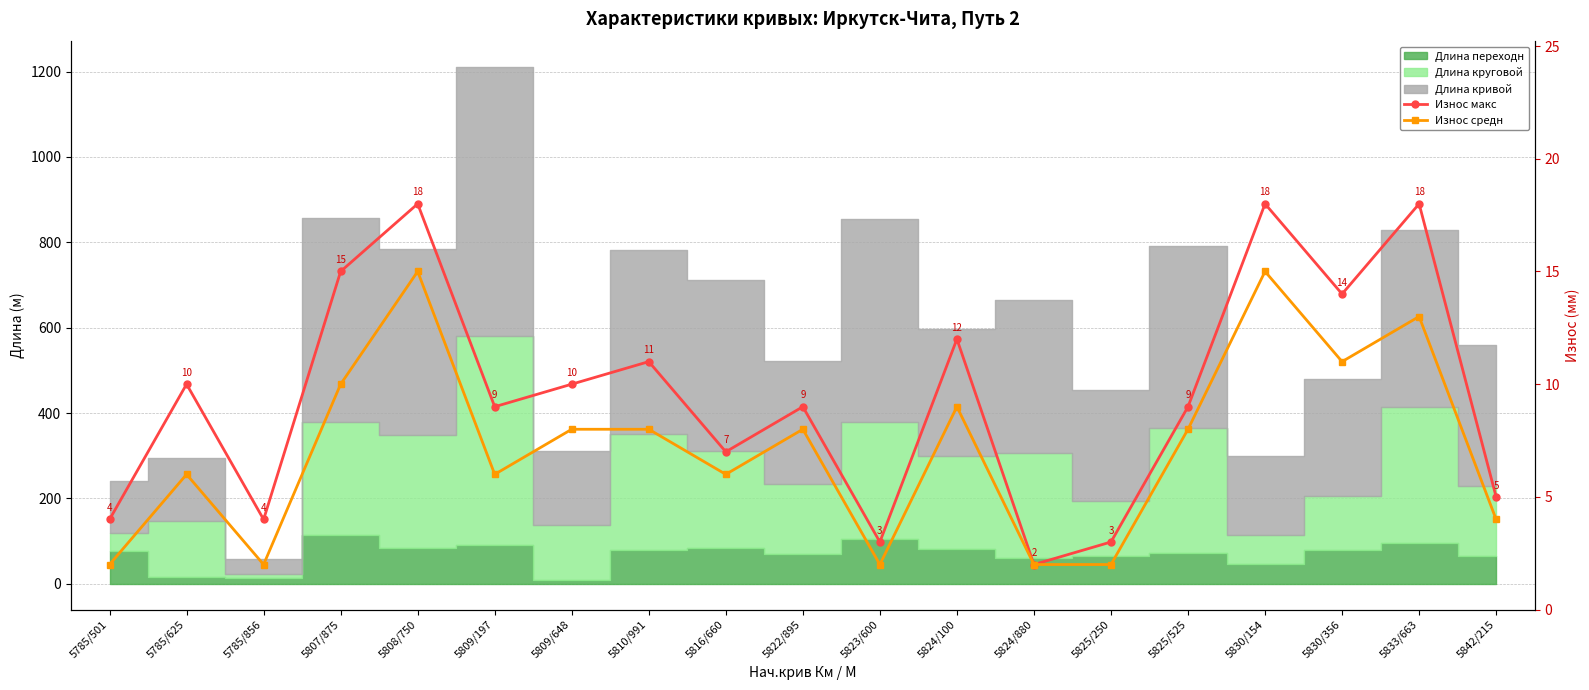

True or false: Износ макс and Износ средн cross at least once.

False